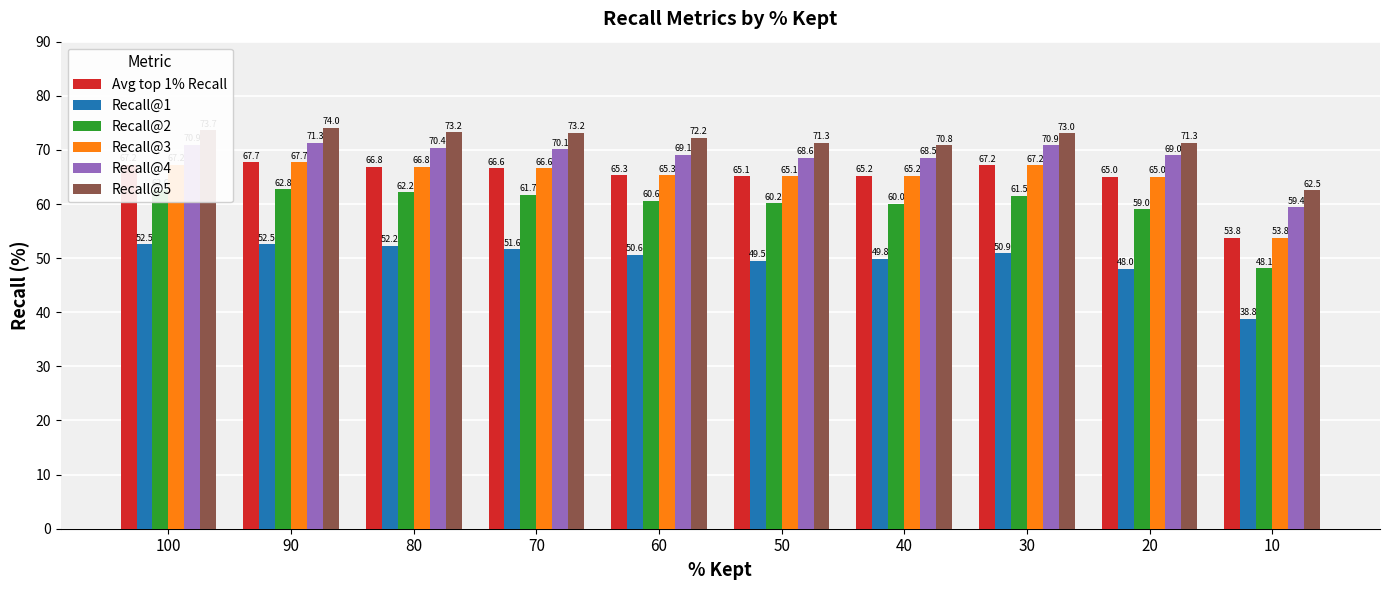

At which category is the sum across all series the highest?

90